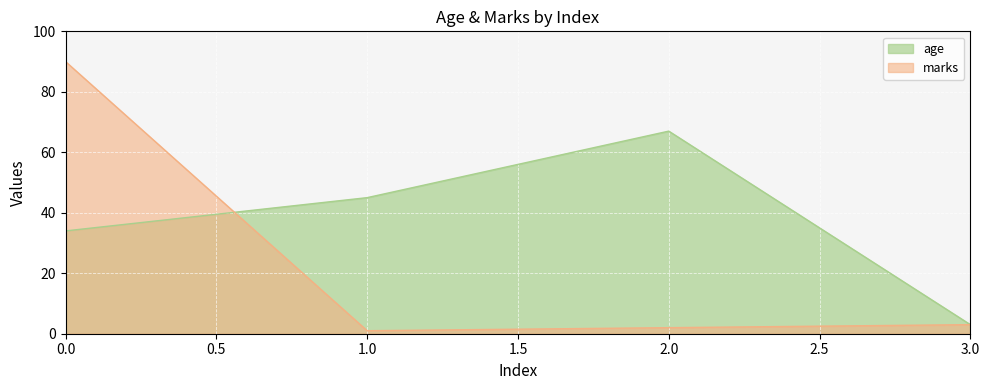

Does the chart display data point markers on the line(s)?

No